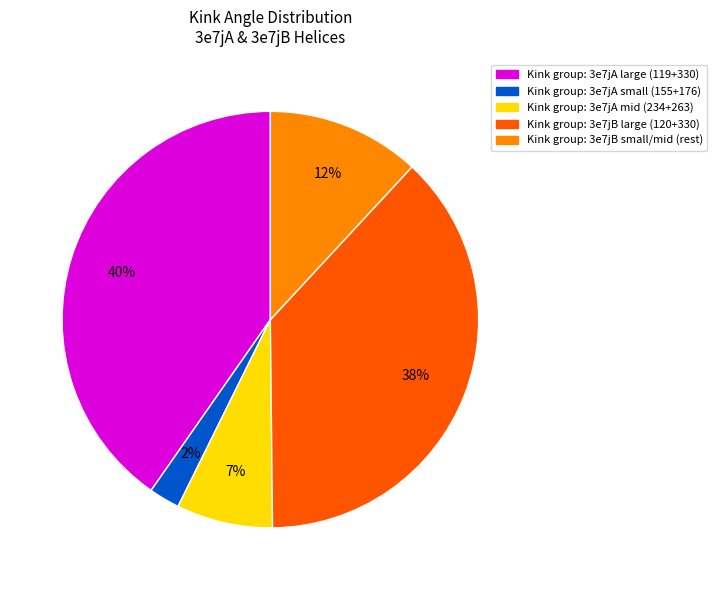

Is there any slice that represents more than half of the pie?

No